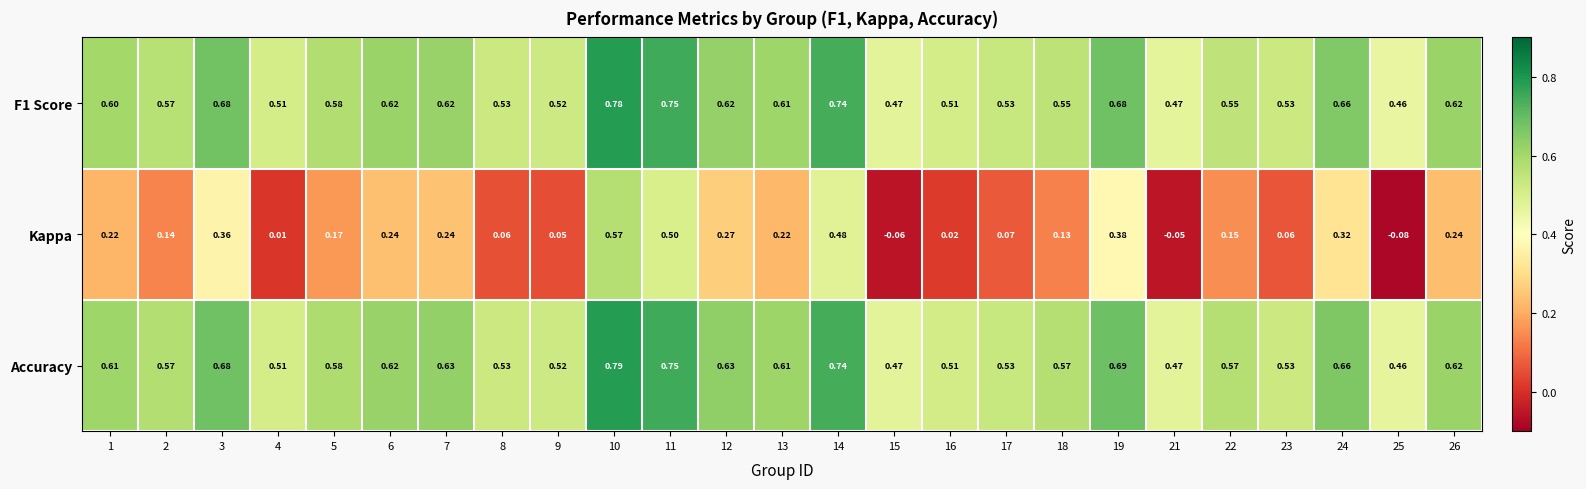

Which series has the largest range (max minus min)?

Kappa